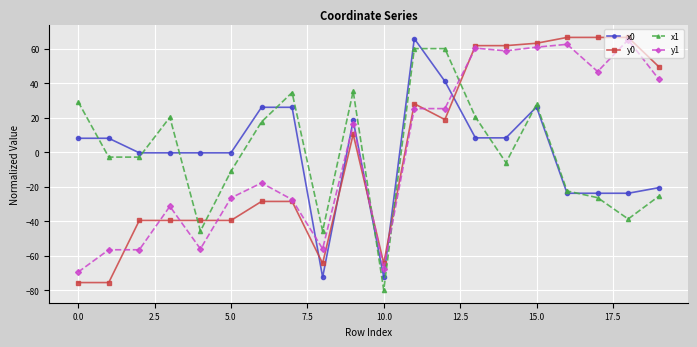

True or false: x1 has more than 1 interior local peaks.

True